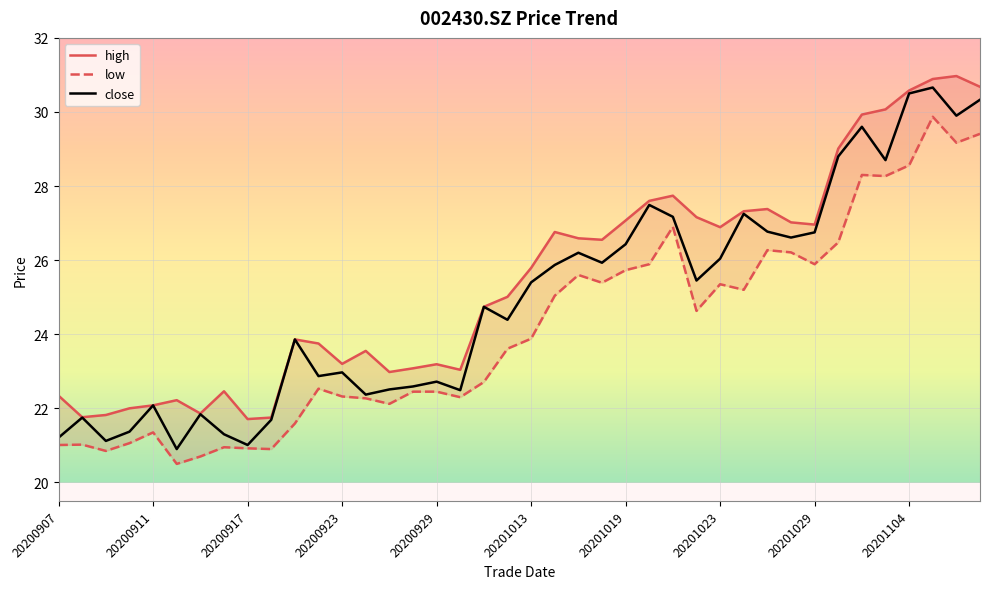

True or false: high has more than 0 interior local peaks.

True